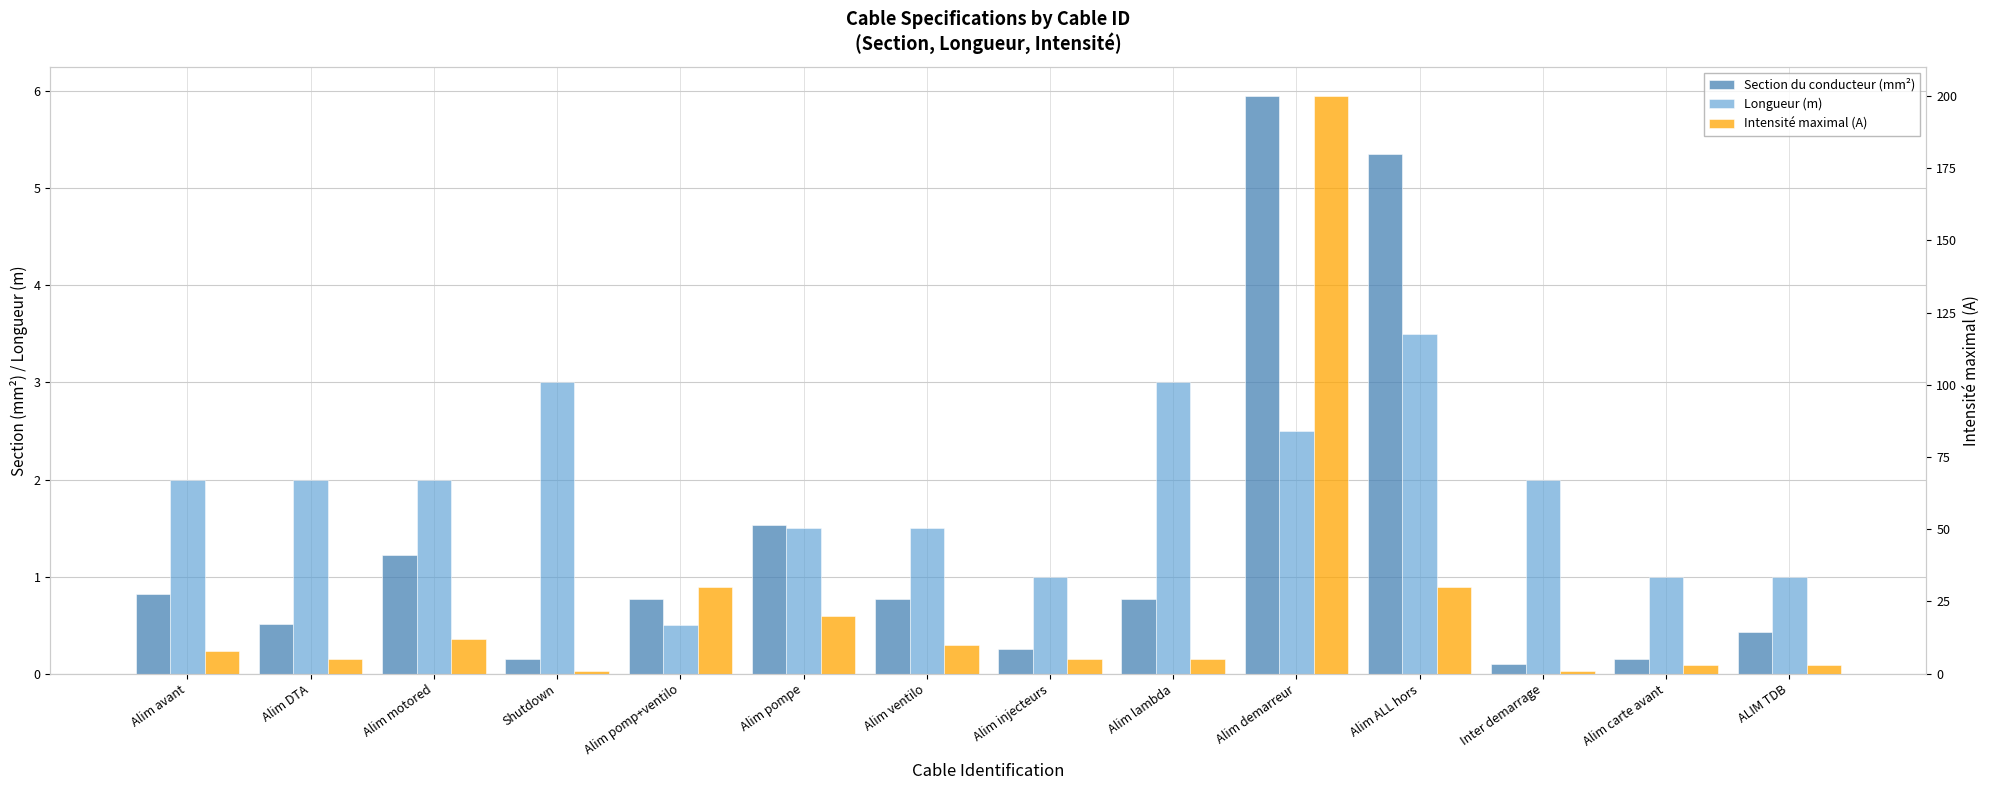

The Longueur (m) series shows 1.0 at Alim injecteurs. True or false?

True